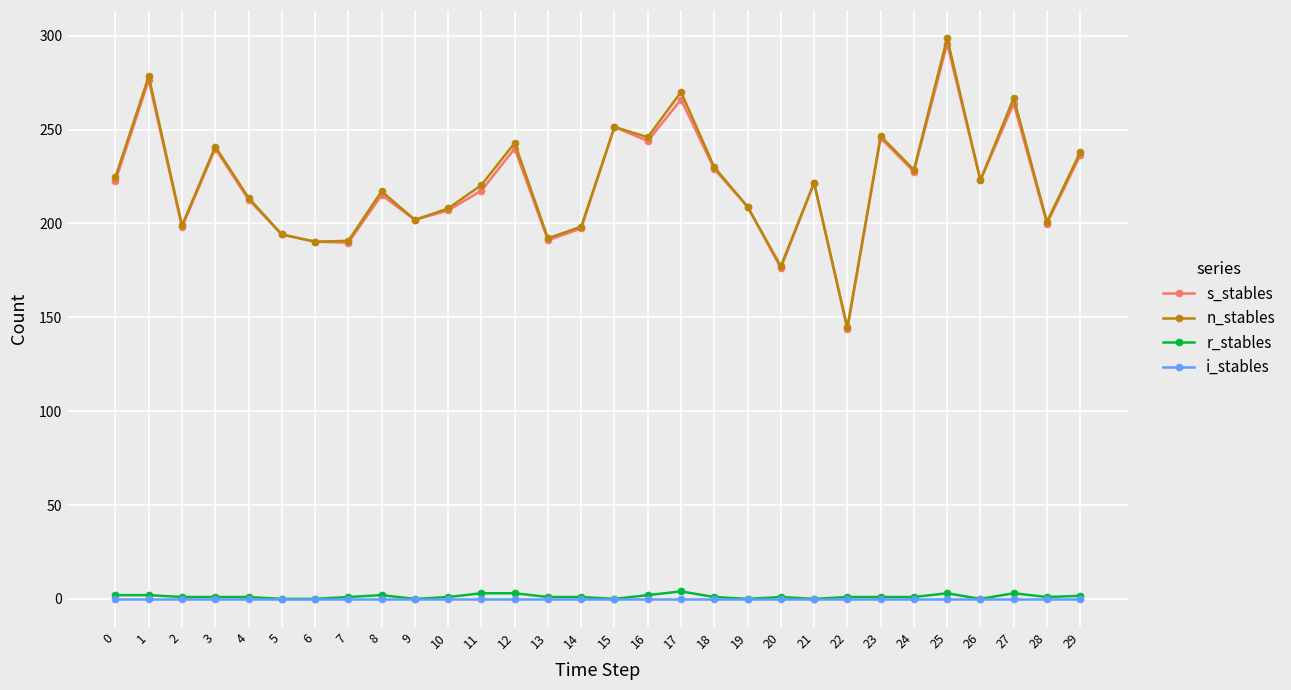

Is the value of r_stables at 6 greater than the value of s_stables at 29?

No